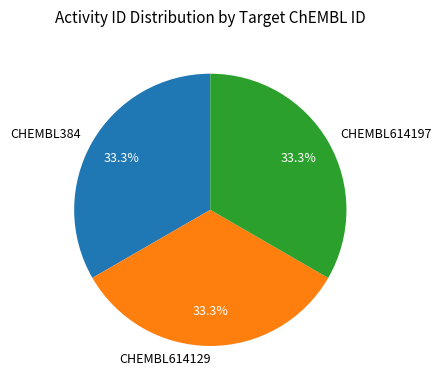

What percentage is NOT represented by CHEMBL614129?

66.7%